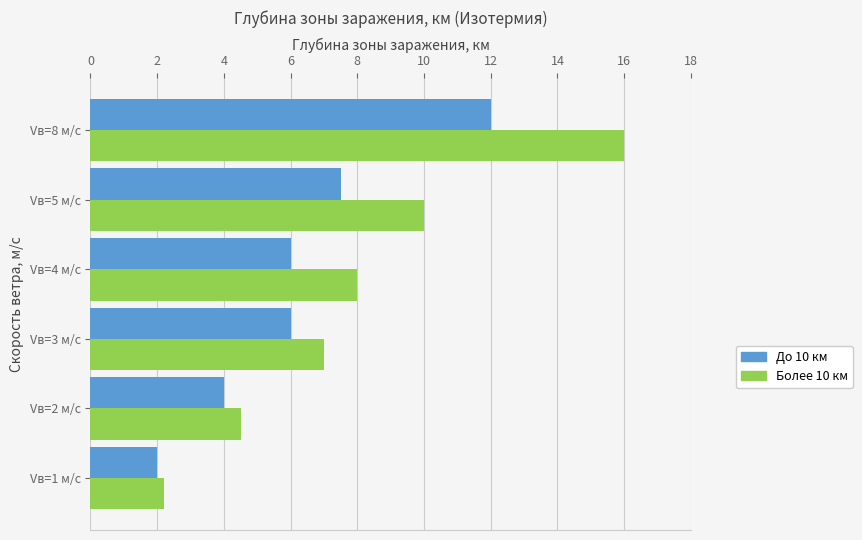

List the series in order of their peak value, highest first.

Более 10 км, До 10 км